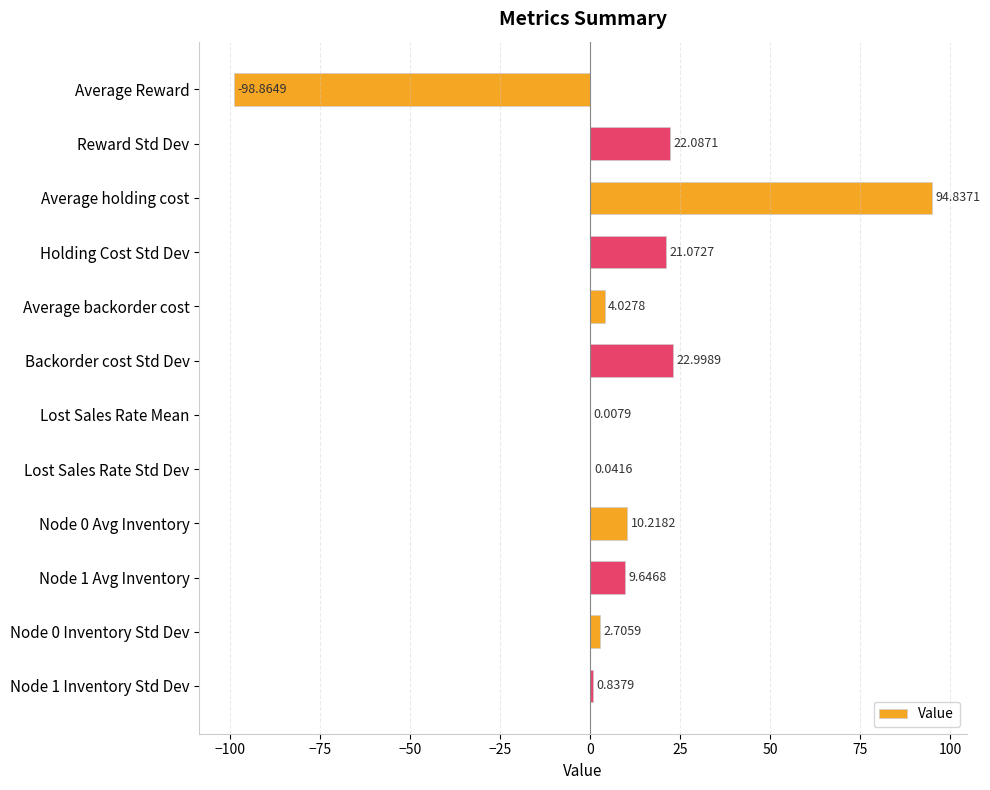

How many distinct data groups are displayed?

1